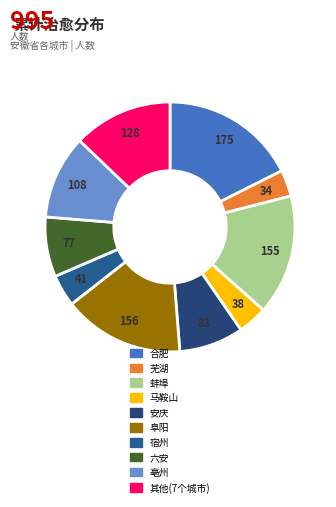

How many segments does this pie chart have?

10